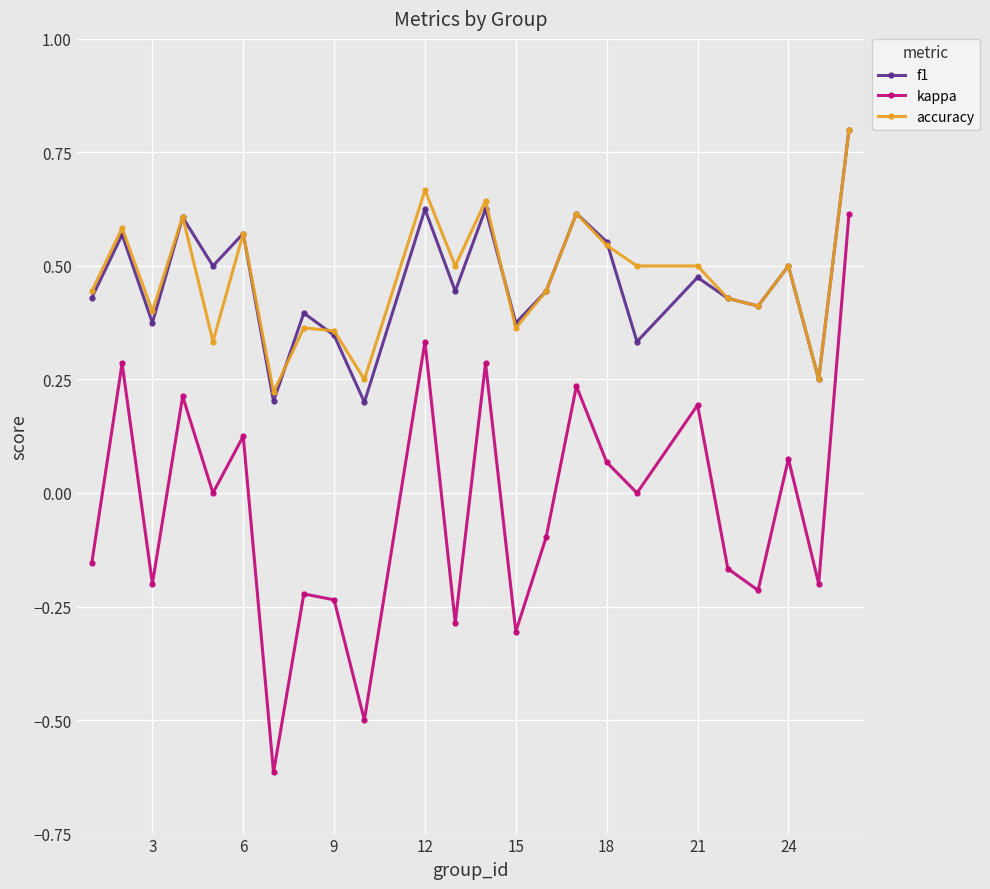

True or false: f1 and kappa cross at least once.

False